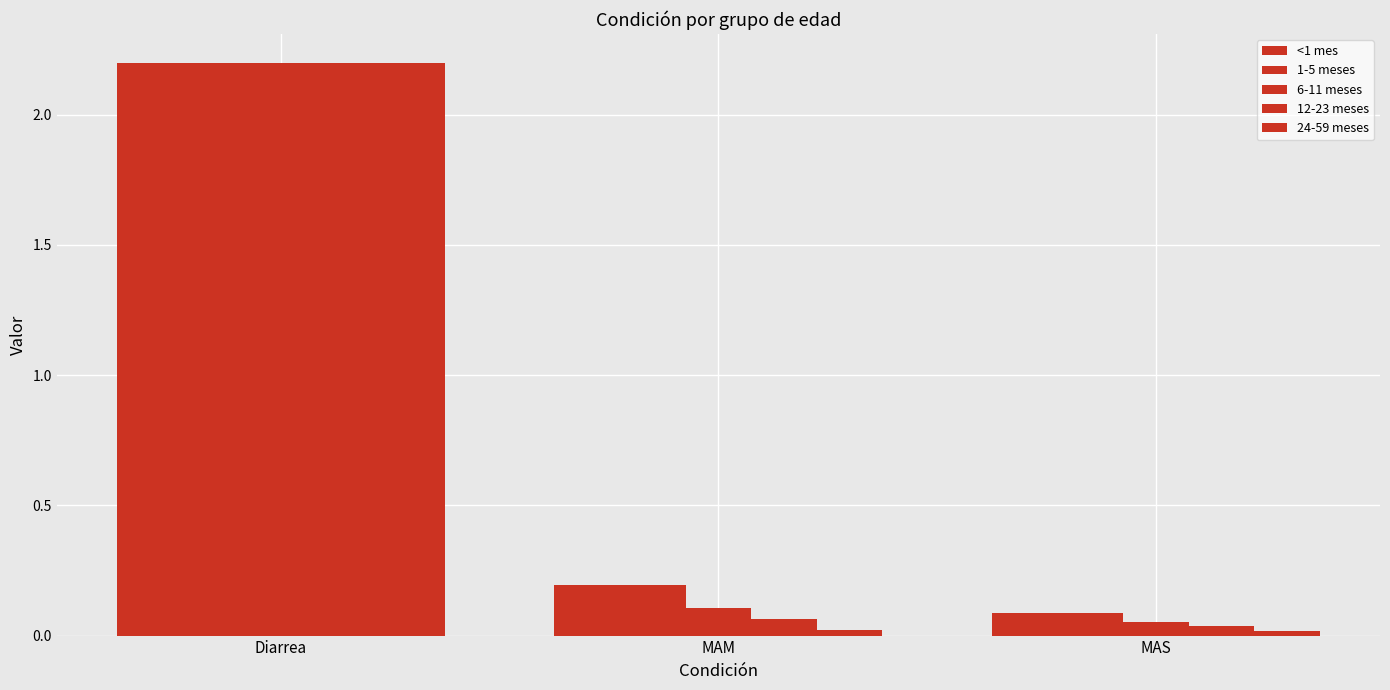

How many distinct data groups are displayed?

5